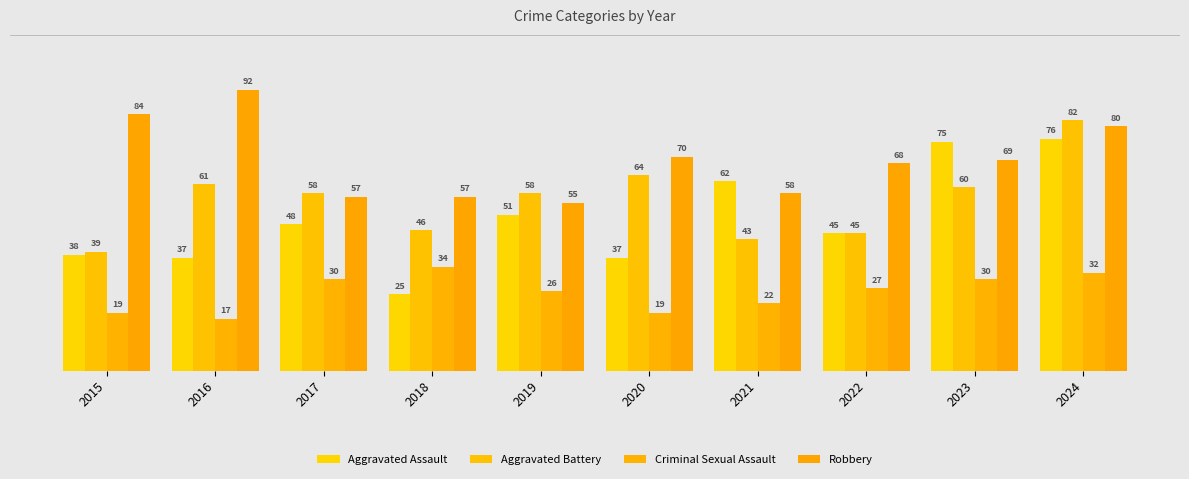

What is the value of the Aggravated Battery bar at the 5th from the left?

58